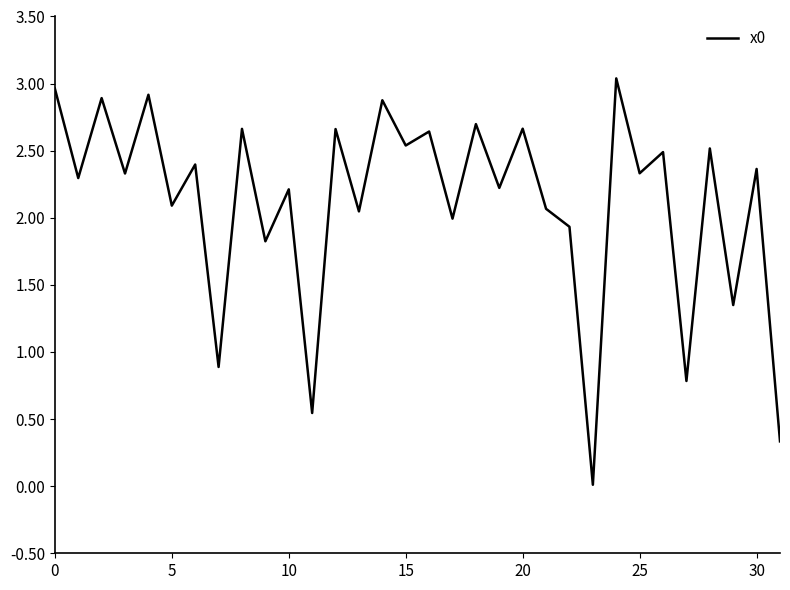

What is the difference between the second highest and minimum values?

3.0